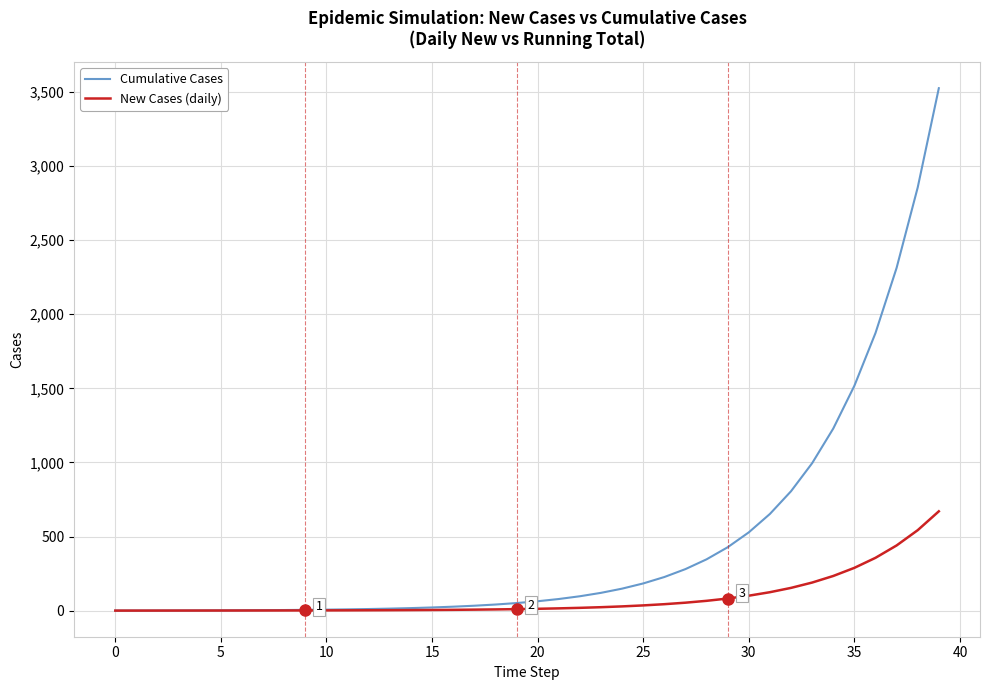

Rank the series by their maximum value, from lowest to highest.

New Cases (daily), Cumulative Cases